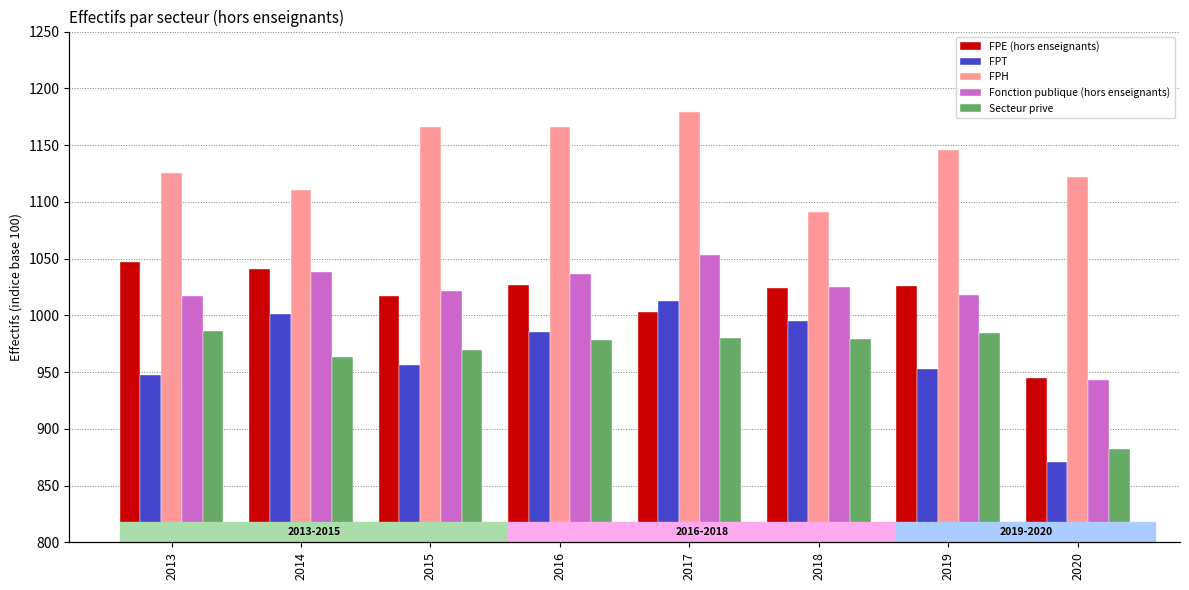

Which series has the largest total across all categories?

FPH